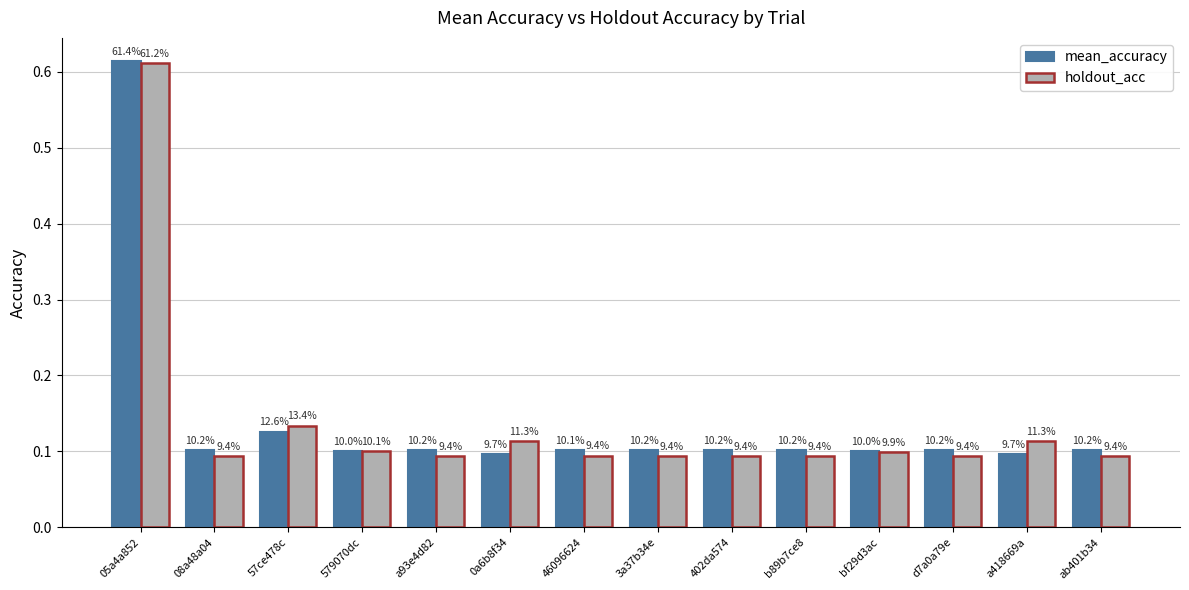

What are all the series names shown in the legend?

mean_accuracy, holdout_acc